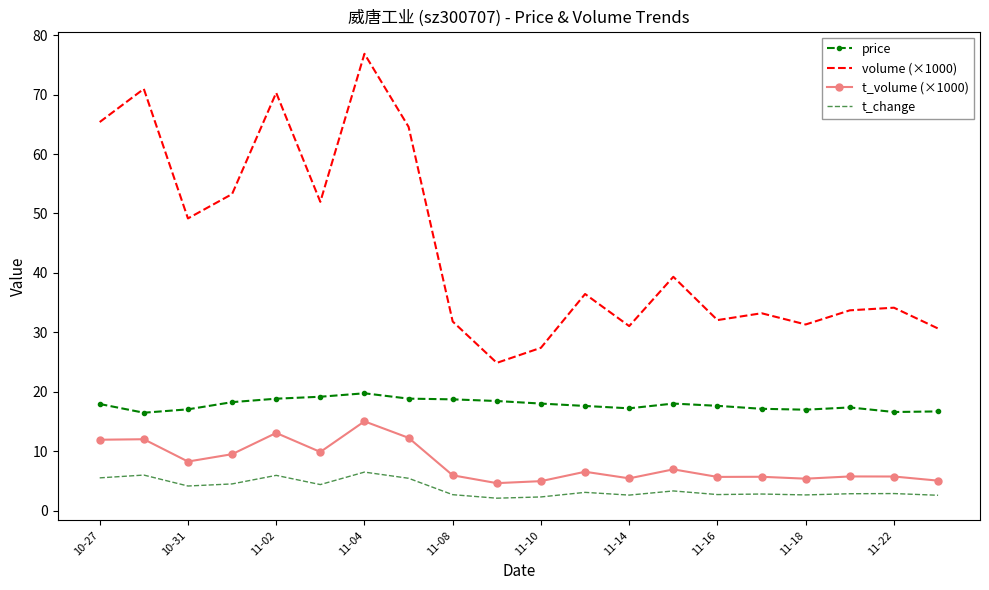

What is the difference between the maximum and minimum values in the t_change series?

4.4